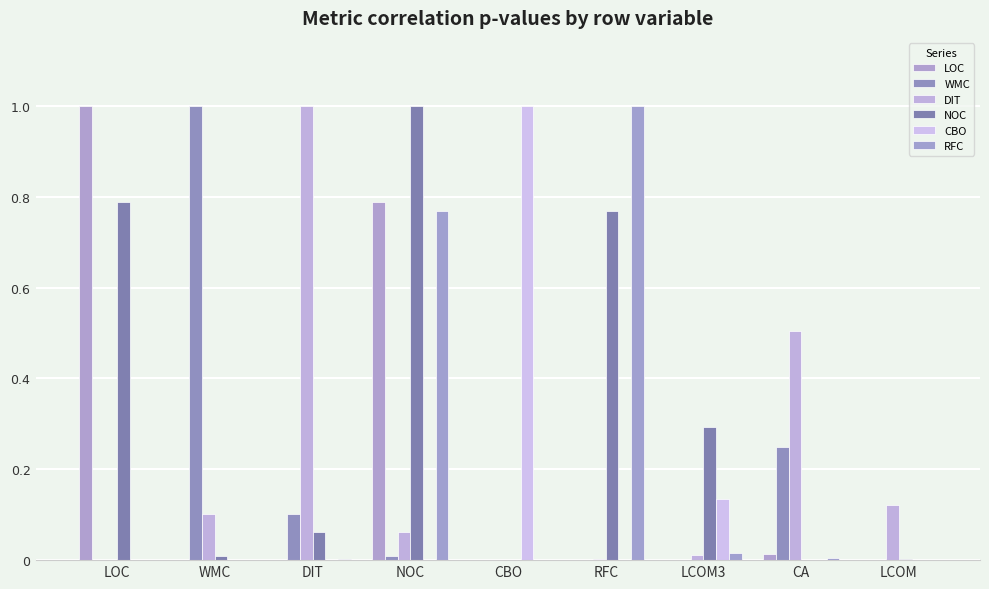

The LOC series shows 0.0 at LCOM. True or false?

True